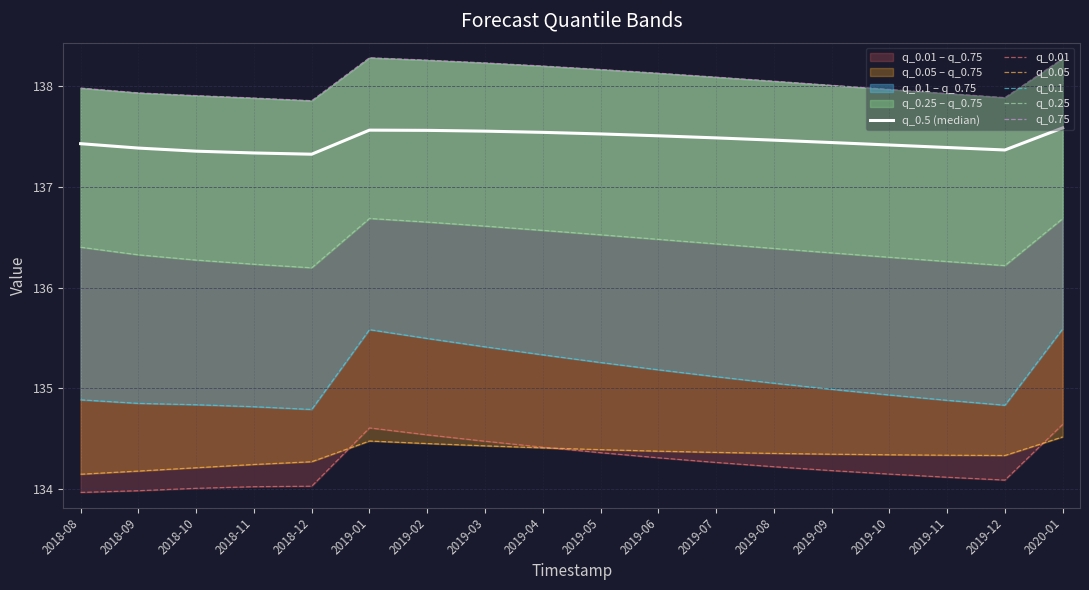

How many q_0.5 (median) values are between 137 and 138?

18